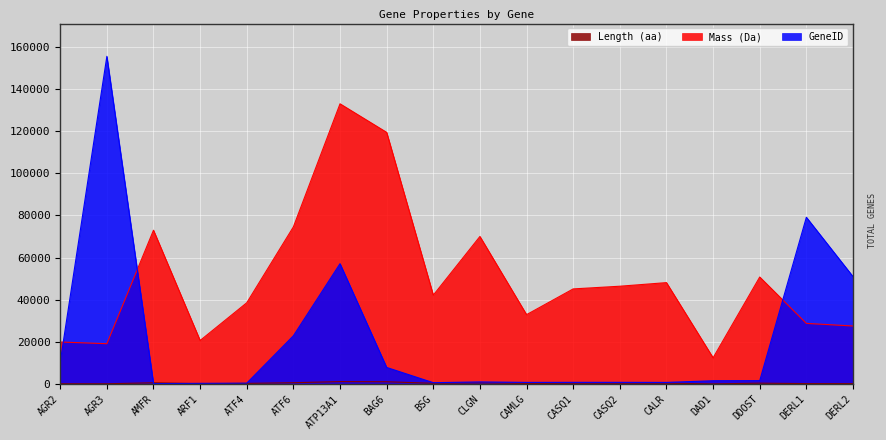

What is the sum of all GeneID values?

393548